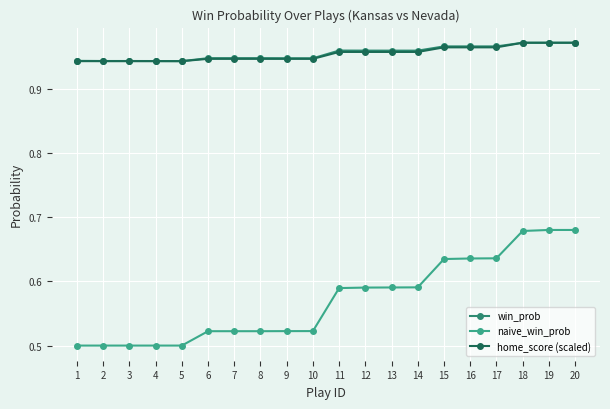

The value of win_prob at 18 is 1.3. True or false?

False